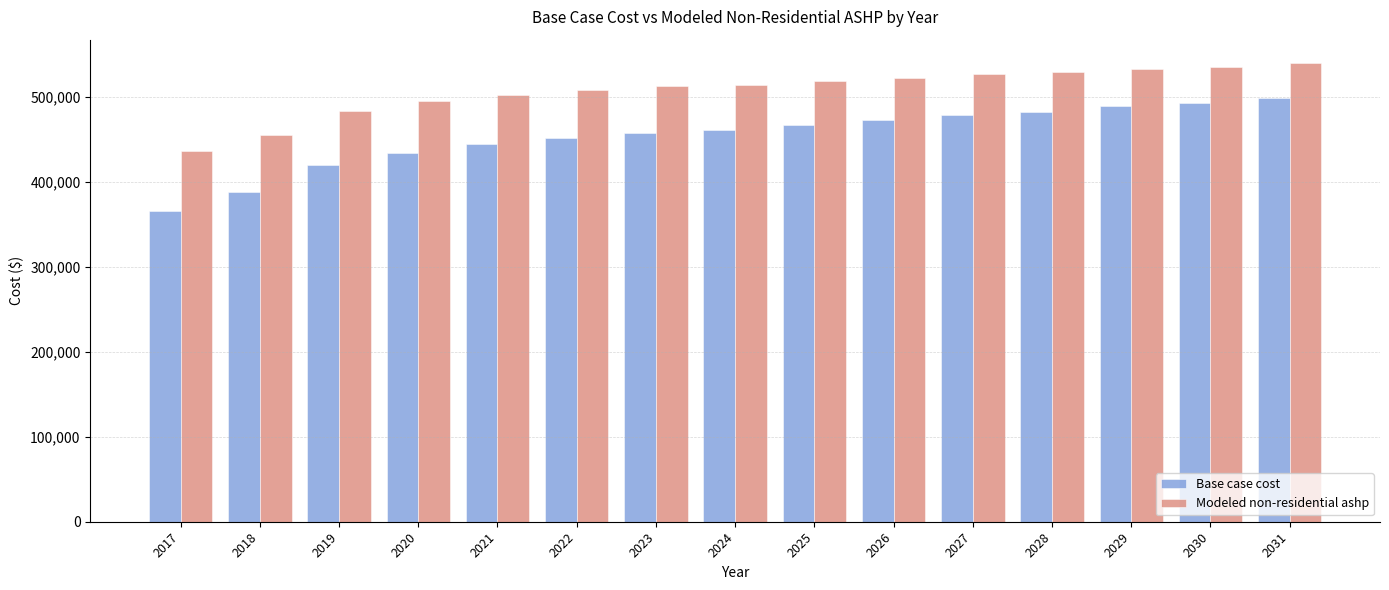

What is the total value across all series at 2021?

947048.9